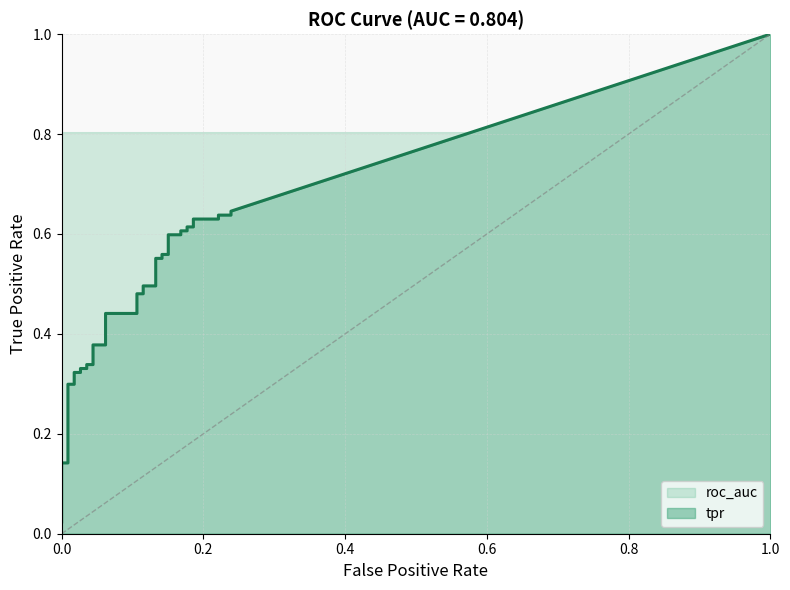

At how many categories does at least one series exceed 0?

40